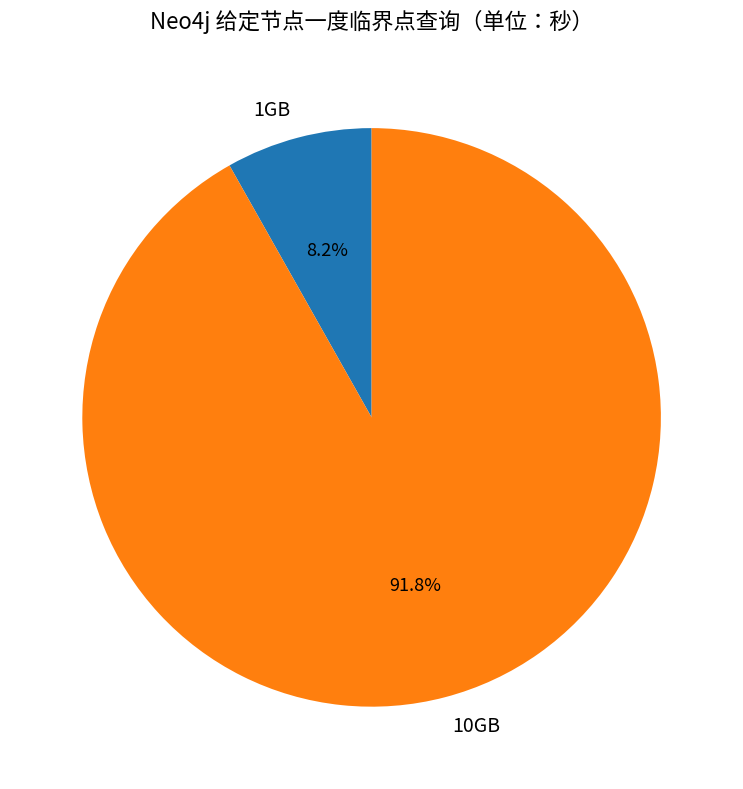

How many segments does this pie chart have?

2